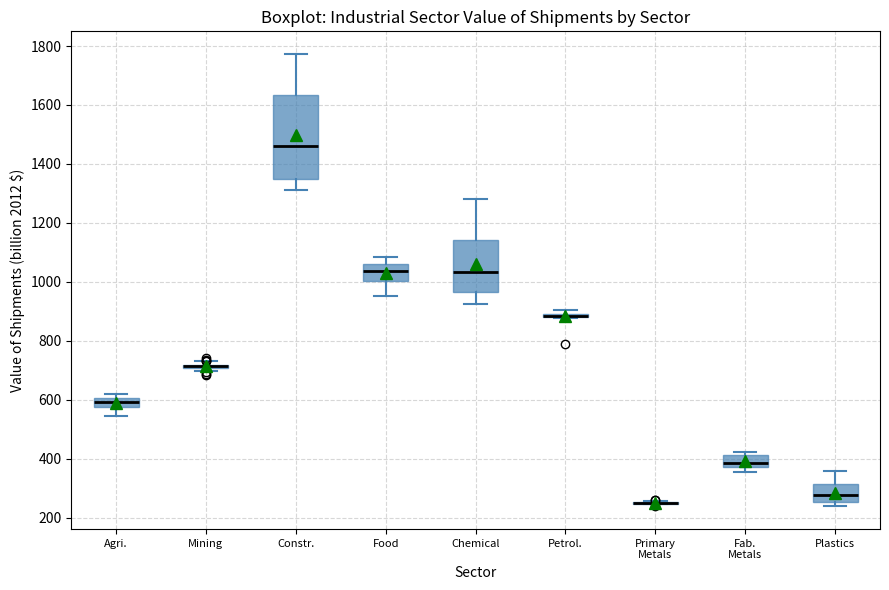

Comparing the boxes themselves (not the whiskers), which one is the tallest?

Constr.